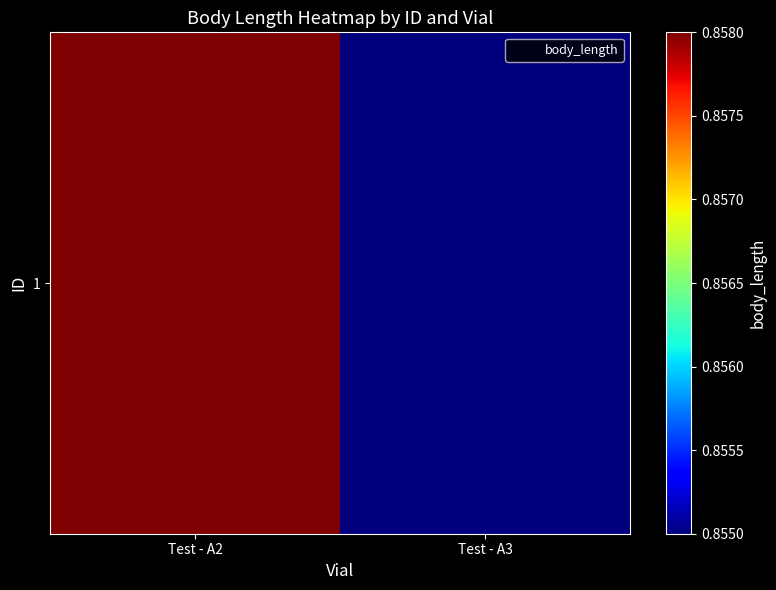

Which category has the lowest value across all series?

Test - A3